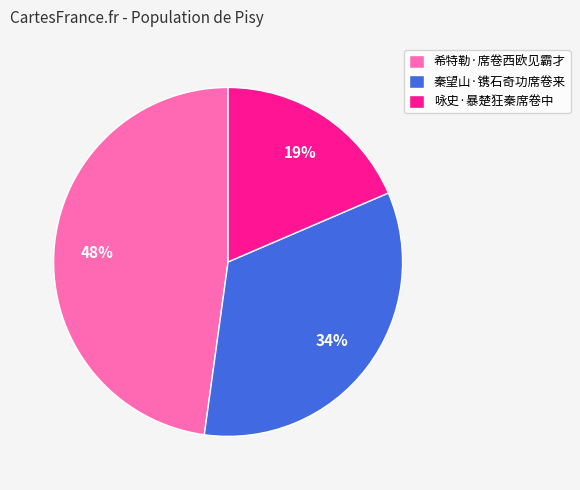

To the nearest percent, what is the average slice percentage?

33%